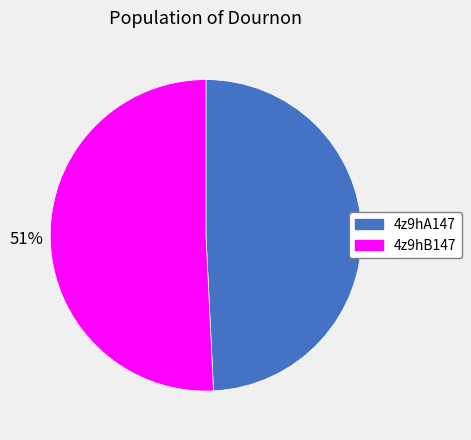

The 4z9hA147 slice represents 49% of the pie. True or false?

True